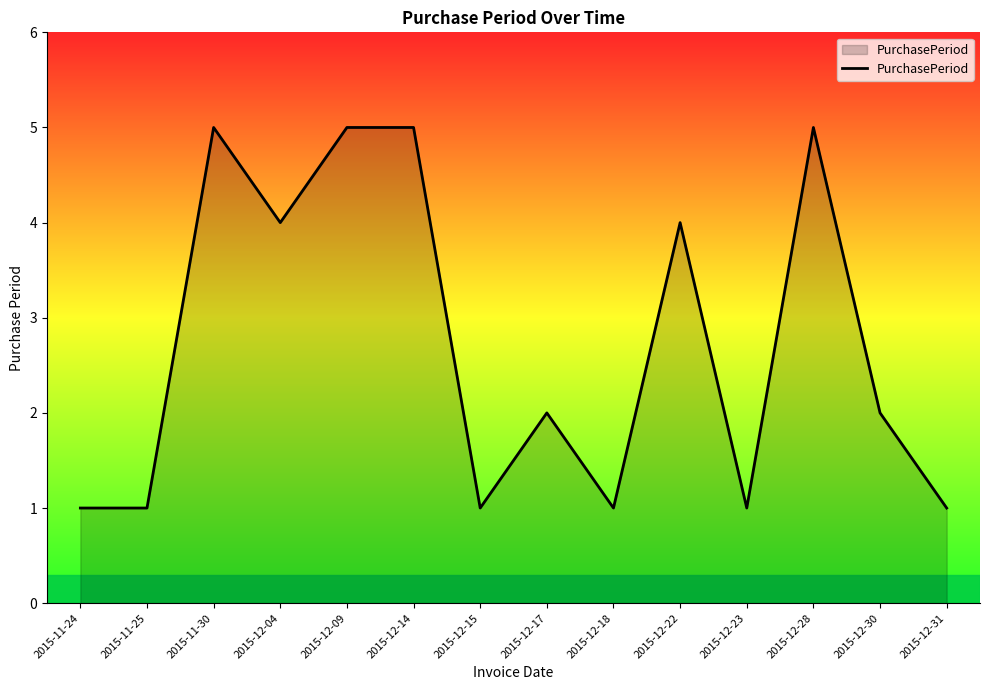

Where does the data first go above 2?

2015-11-30